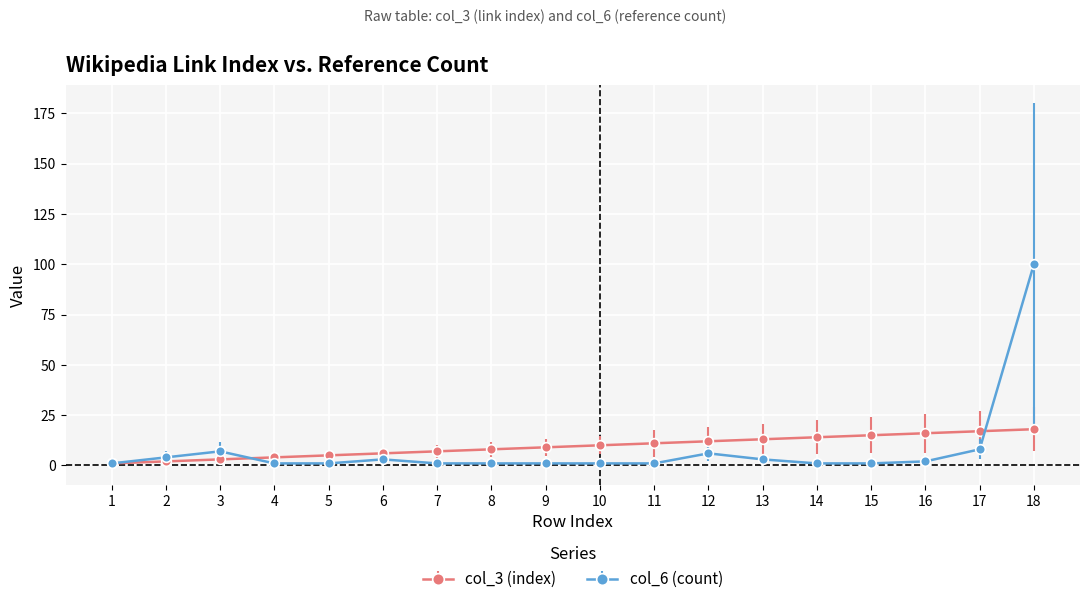

Rank the series by their maximum value, from highest to lowest.

col_6 (count), col_3 (index)